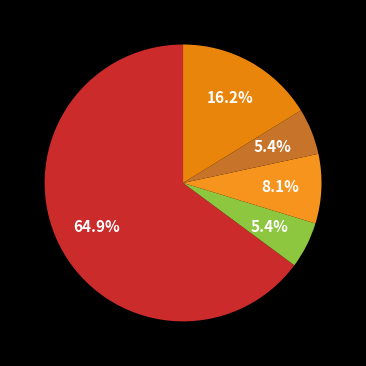

Count the number of slices in the pie.

5